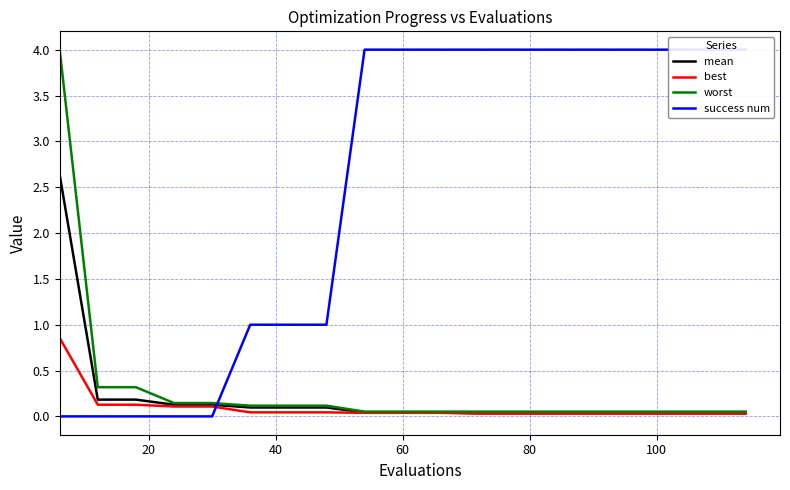

Count the success num values in the range 0 to 4.

19